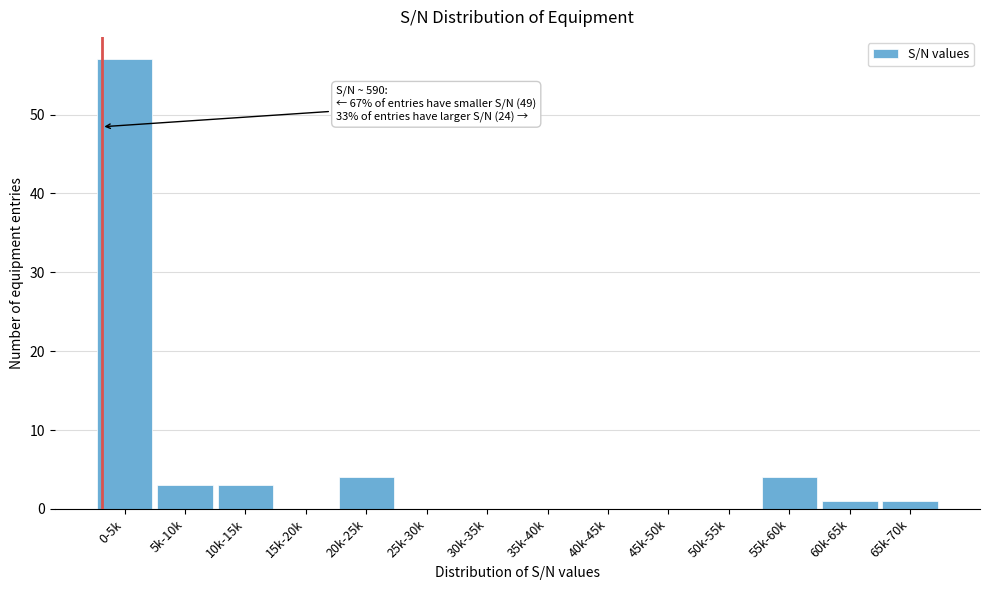

Reading right to left, transcribe all the data shown in this chart.

65k-70k=1	60k-65k=1	55k-60k=4	50k-55k=0	45k-50k=0	40k-45k=0	35k-40k=0	30k-35k=0	25k-30k=0	20k-25k=4	15k-20k=0	10k-15k=3	5k-10k=3	0-5k=57